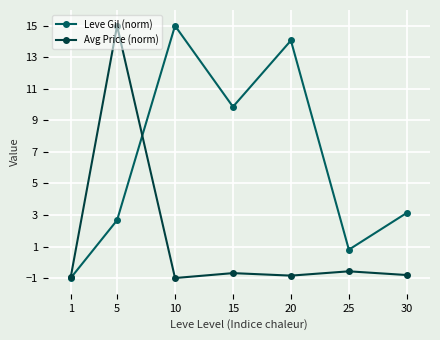

What is the smallest value displayed?

-1.0